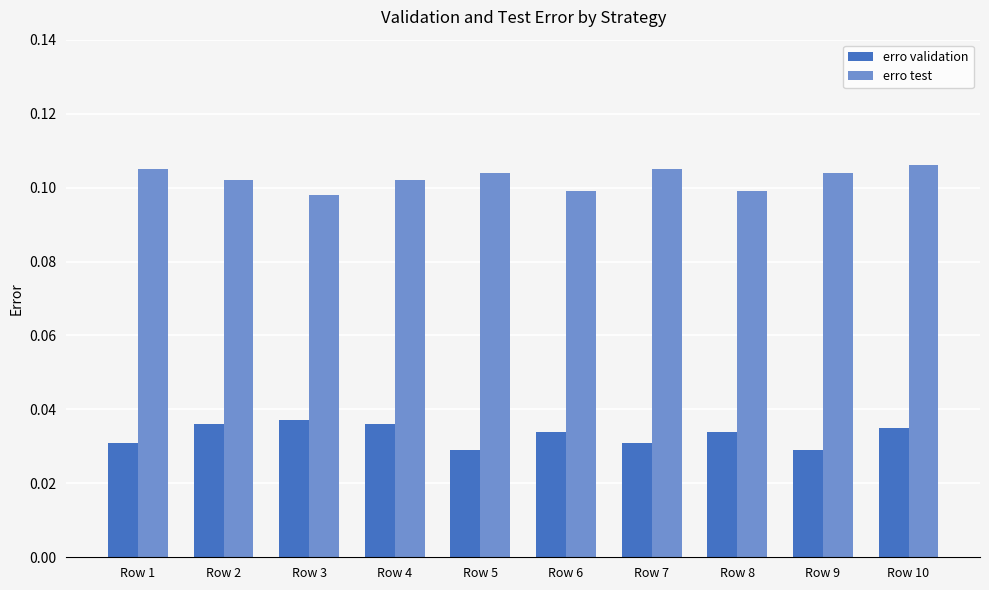

At which category is the sum across all series the highest?

Row 10